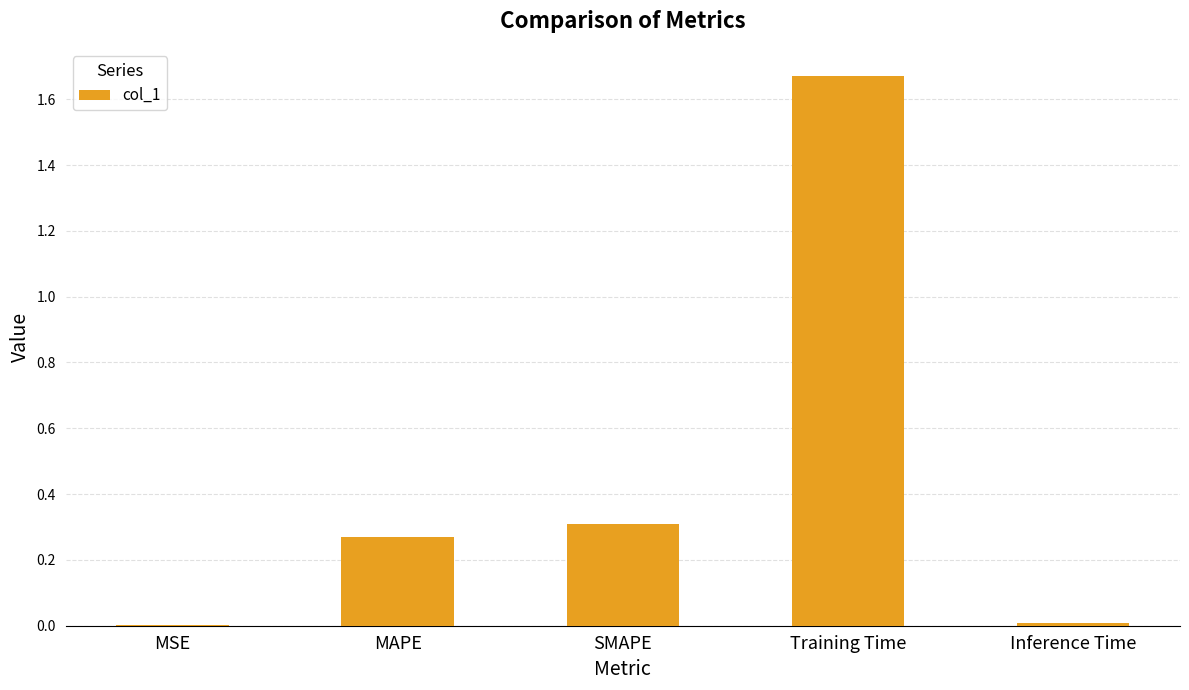

What is the sum of all values?

2.3